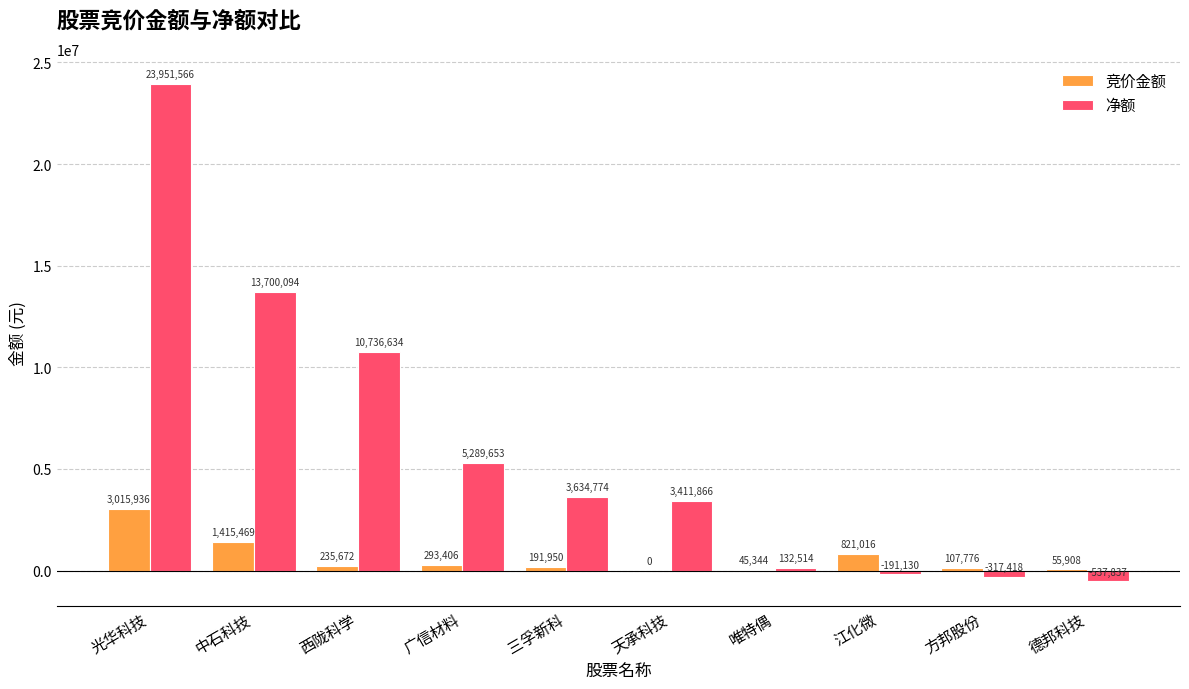

At which category does the chart reach its peak across all series?

光华科技